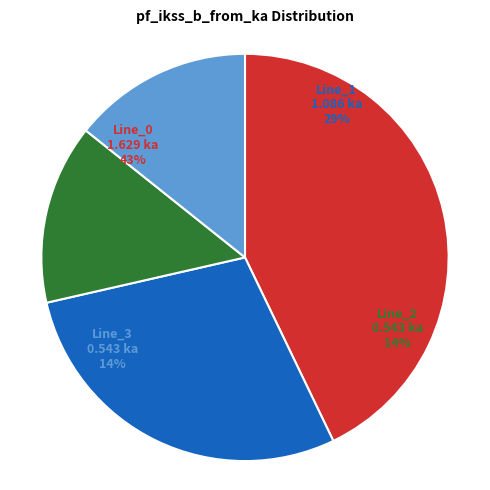

The Line_2 slice represents 14% of the pie. True or false?

True